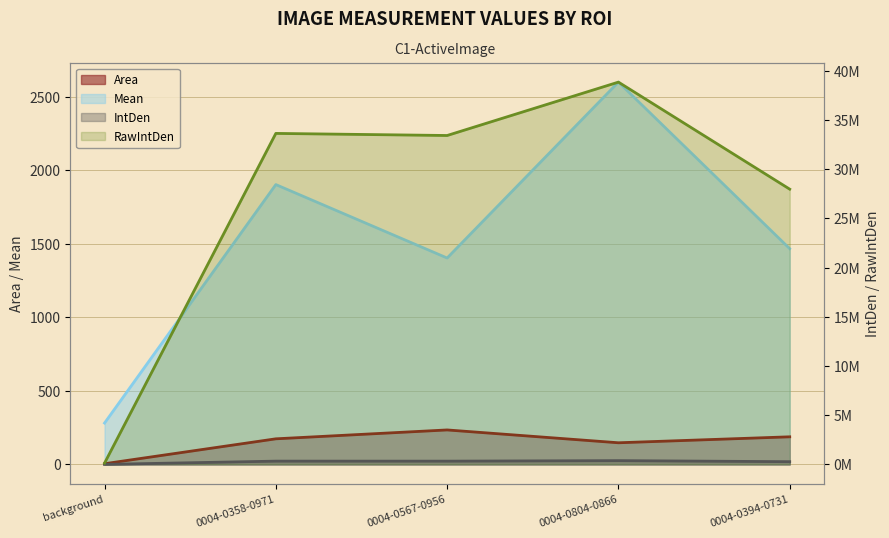

Which series has the largest total across all categories?

RawIntDen